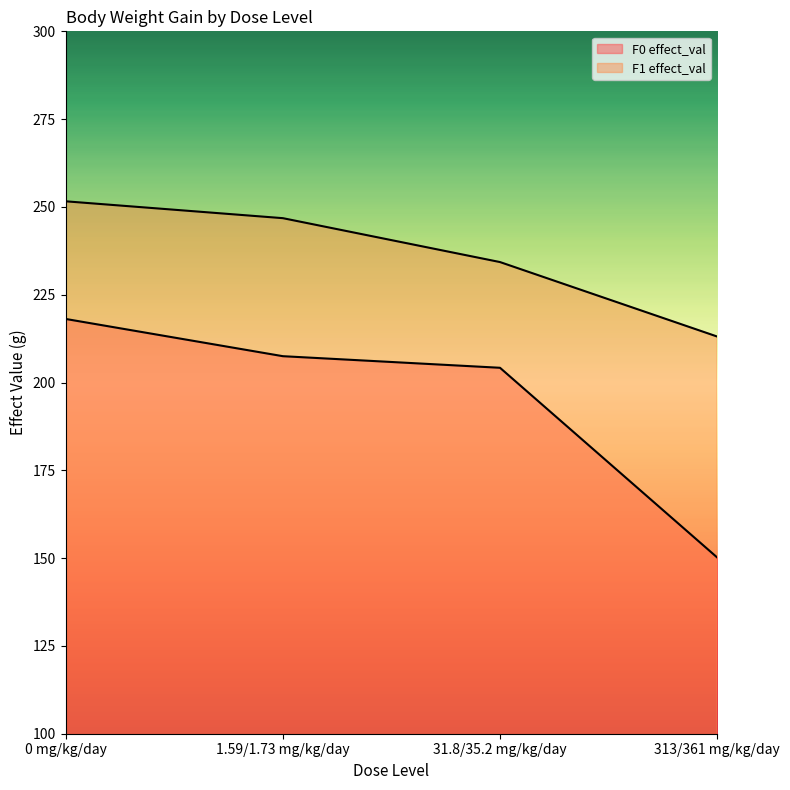

Does the chart have visible grid lines?

No